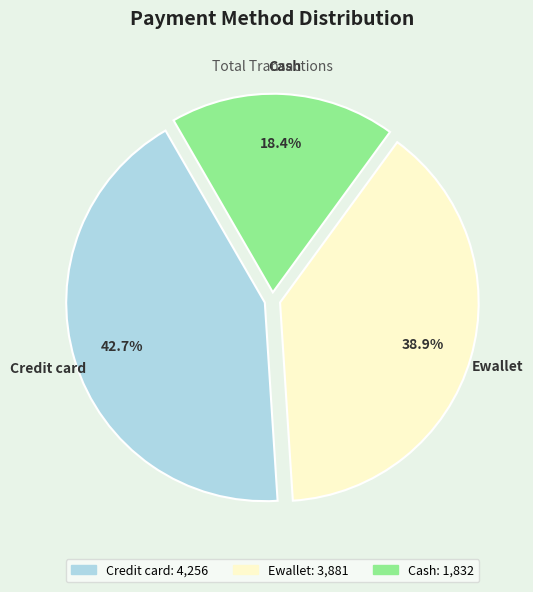

Between Cash and Credit card, which is larger?

Credit card